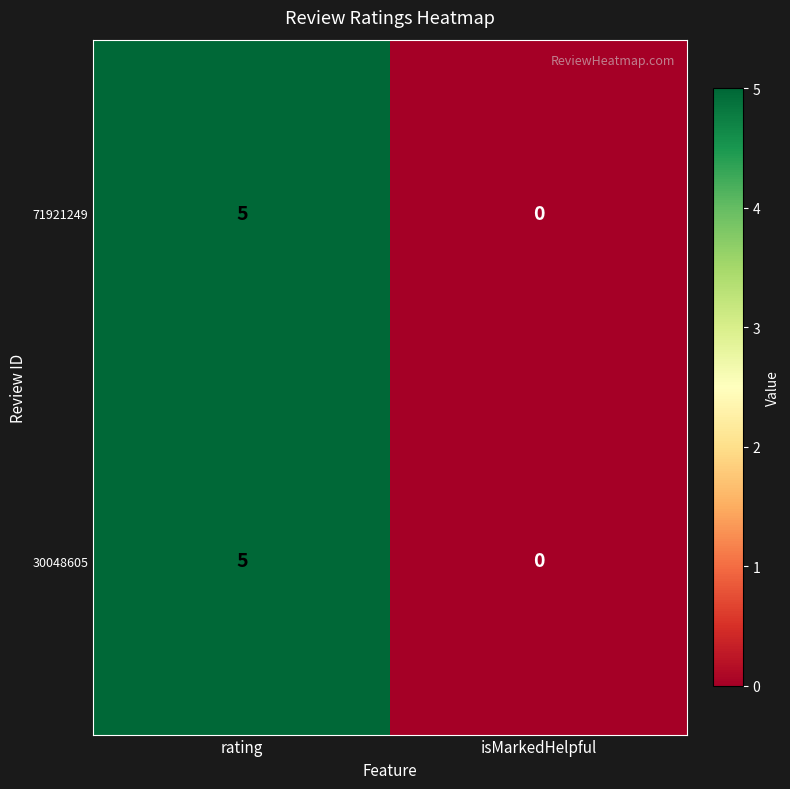

Which category has the lowest value across all series?

isMarkedHelpful